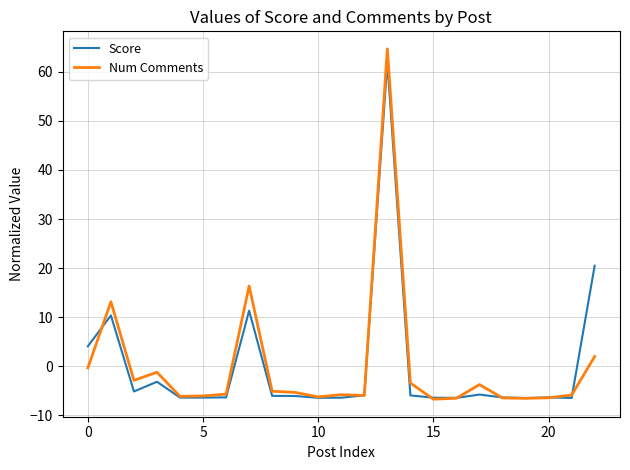

Which series has the widest spread of values?

Num Comments